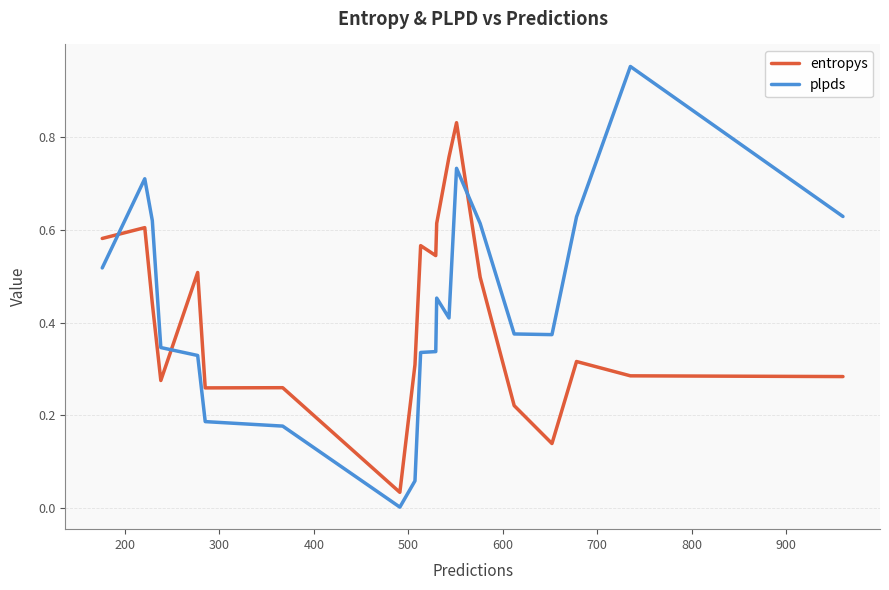

Which series has the widest spread of values?

plpds